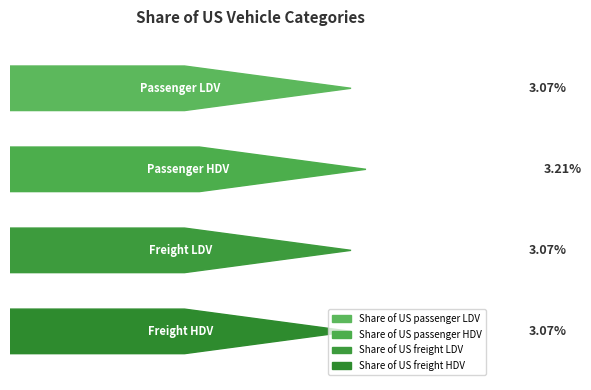

Are the bars grouped side by side (vs. stacked)?

No